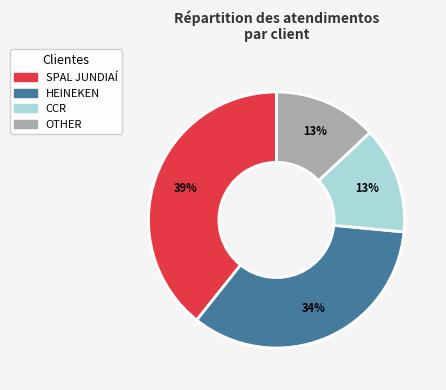

To the nearest percent, what percentage of the pie is SPAL JUNDIAÍ?

39%